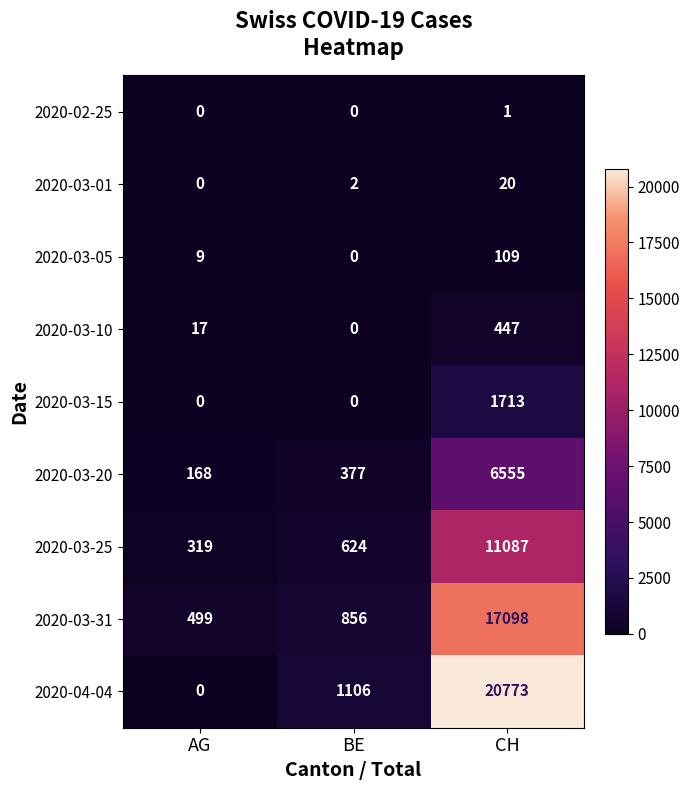

Which series has the widest spread of values?

2020-04-04